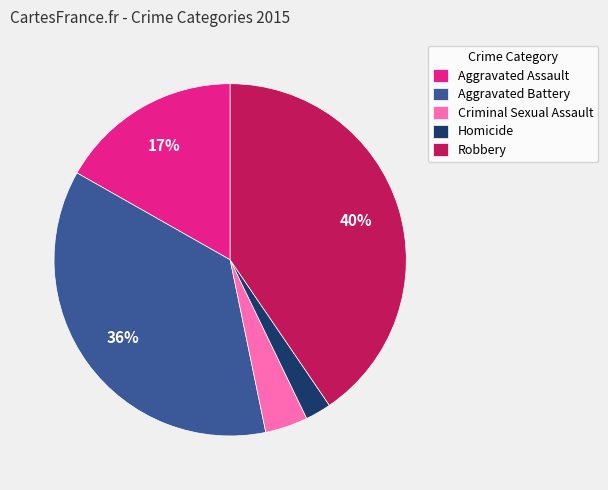

Which category has the smallest portion of the pie?

Homicide